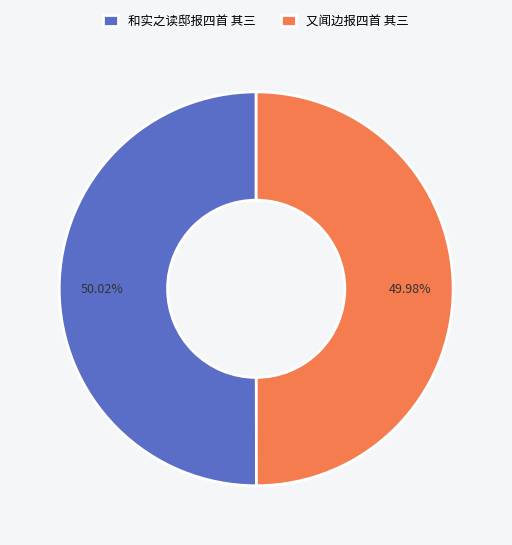

How much of the chart is everything except 和实之读邸报四首 其三?

50.0%